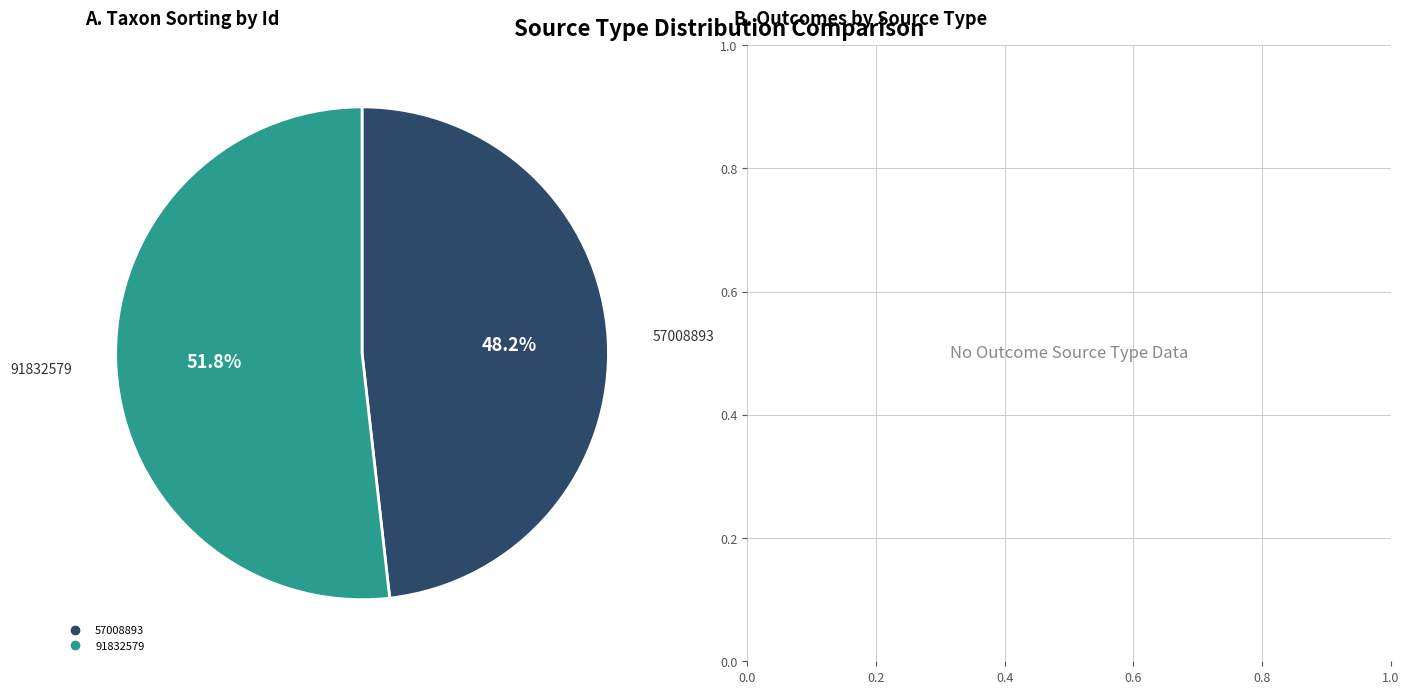

Is there a majority slice in this chart?

Yes